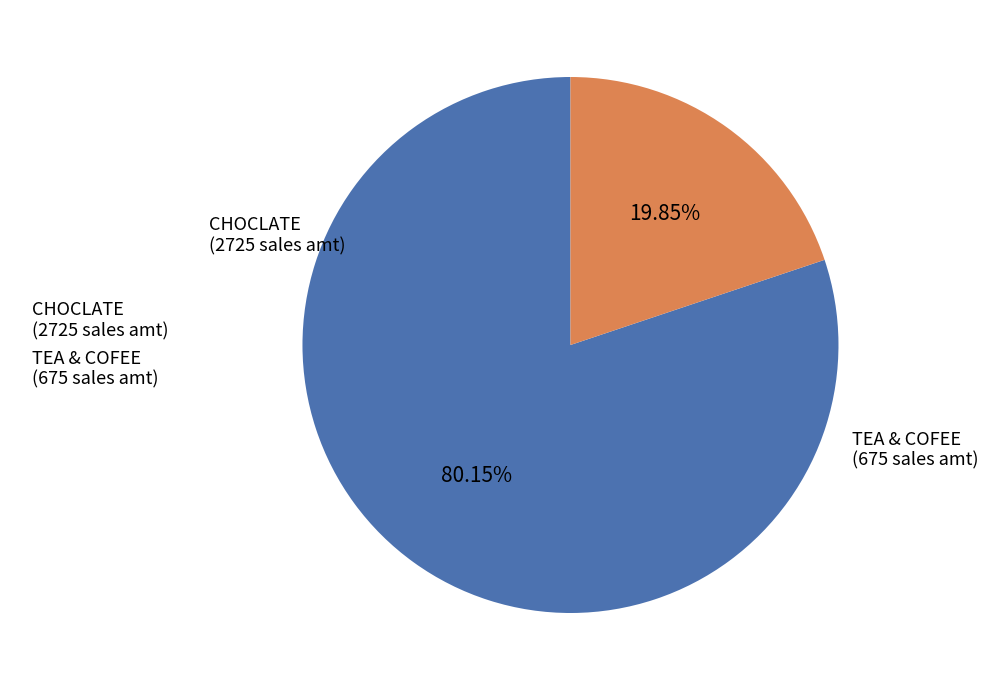

To the nearest percent, what is the average slice percentage?

50%